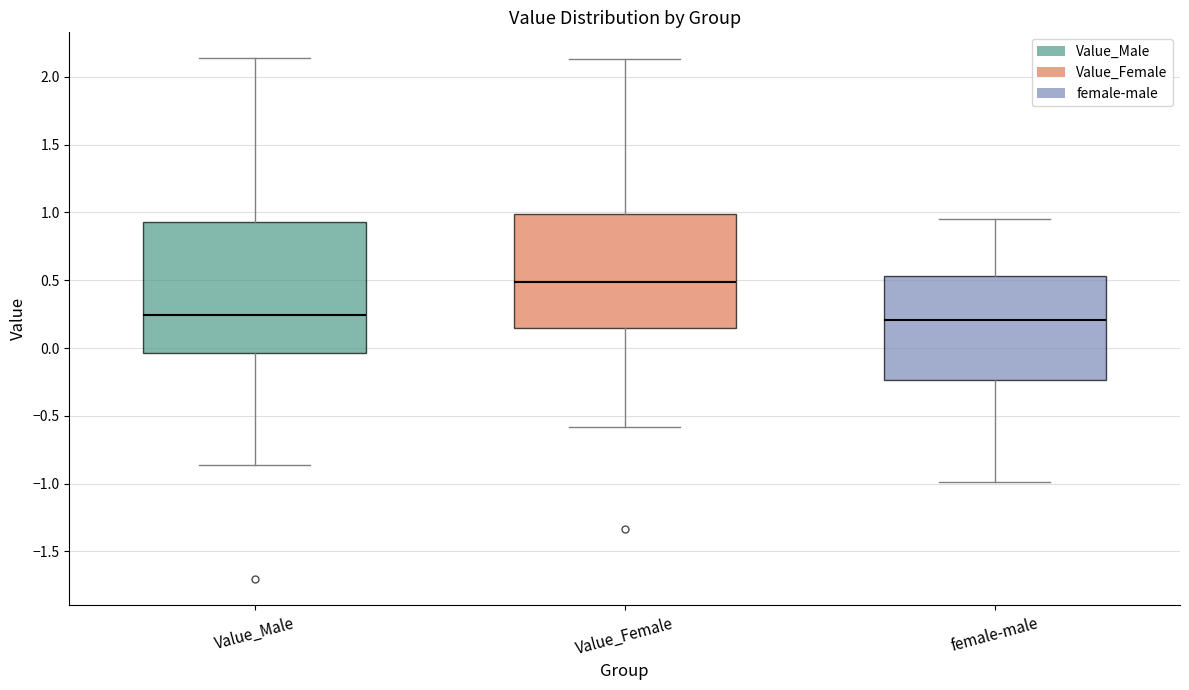

Reading left to right, transcribe this box plot: for each box, give where its median line is, the range the box spans, and where its two whiskers end, as read against the y-axis. The values are not printed on the chart, so give them approximately, as read against the axis.

Value_Male: median 0.25, box -0.05 to 0.95, whiskers -0.85 to 2.15
Value_Female: median 0.50, box 0.15 to 1.00, whiskers -0.60 to 2.15
female-male: median 0.20, box -0.25 to 0.55, whiskers -1.00 to 0.95